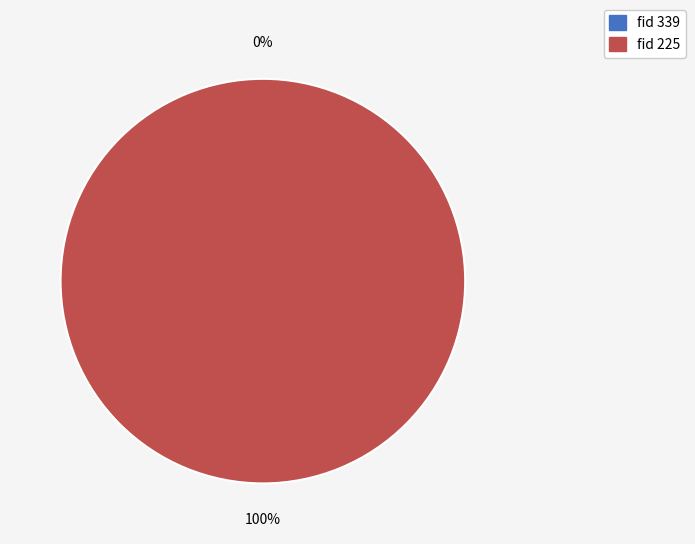

To the nearest percent, what percentage of the pie is 225?

100%